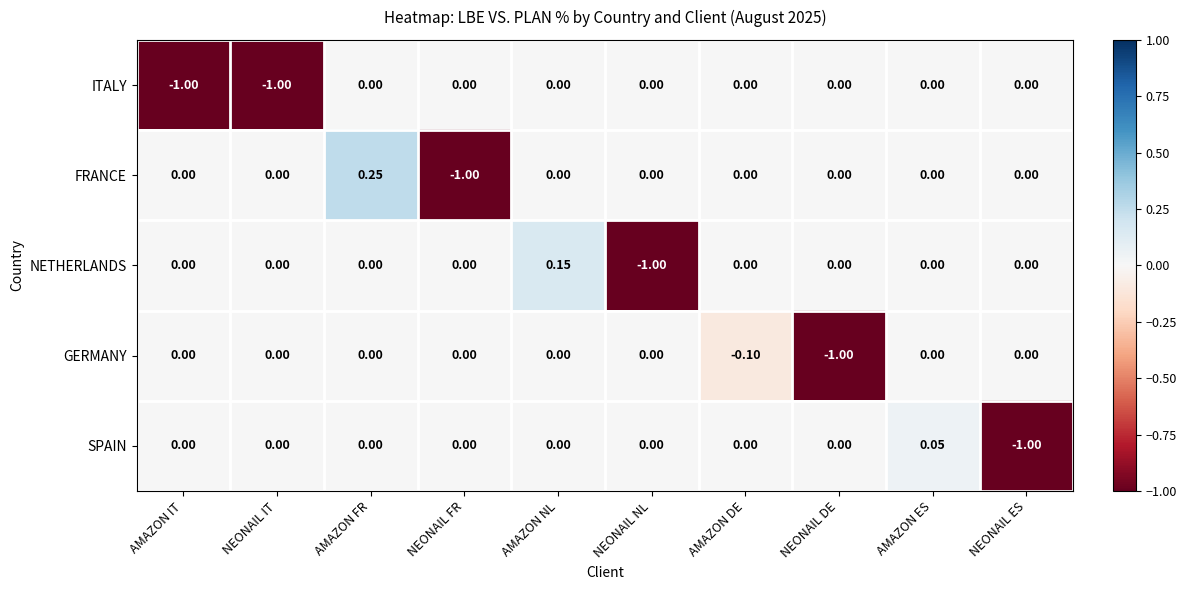

Count the number of categories in the chart.

10